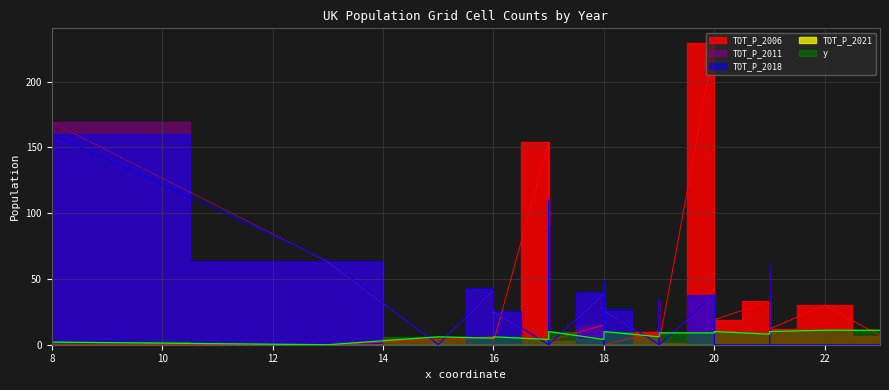

What is the sum of all TOT_P_2006 values?

789